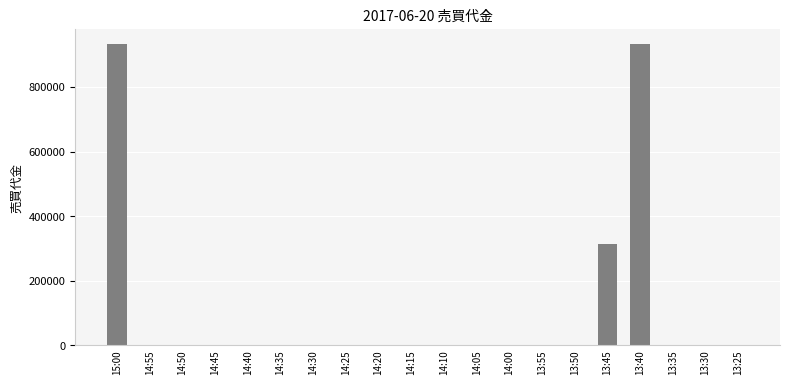

At which label is the value closest to 466500?

13:45